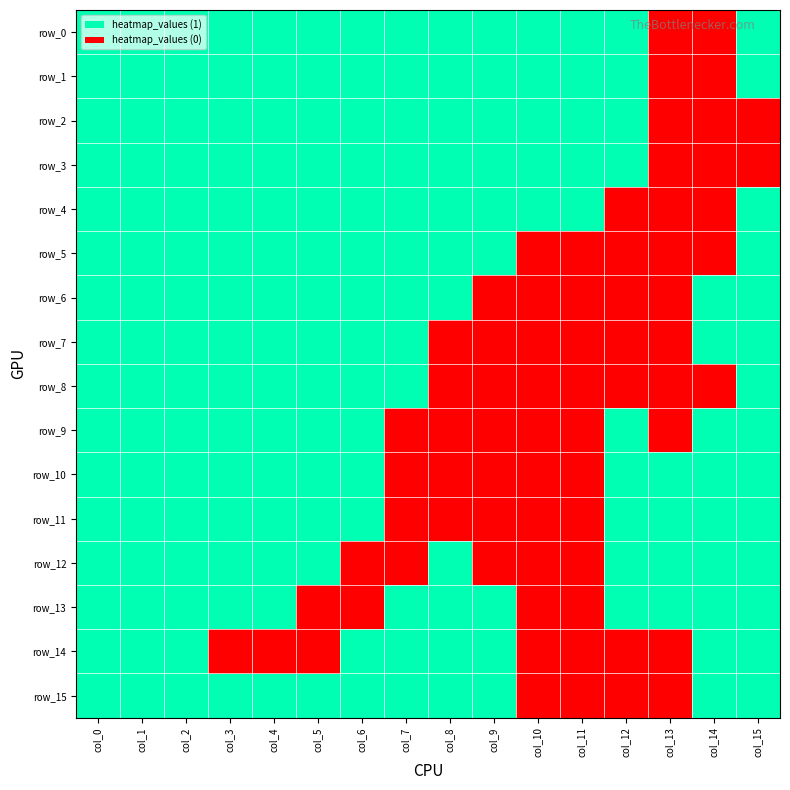

The value of row_3 at col_3 is 1. True or false?

True